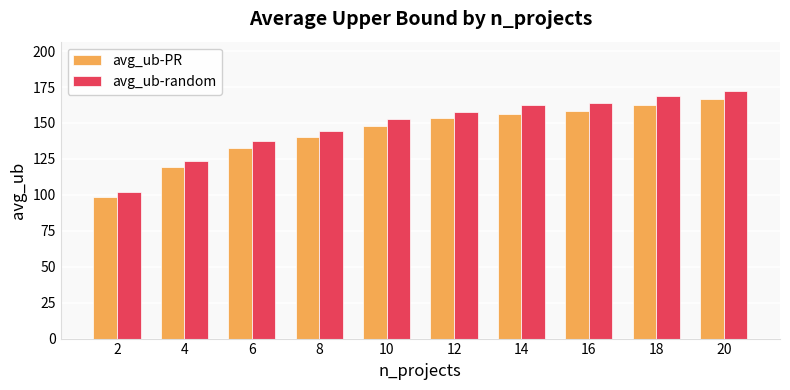

What is the maximum value shown in the chart?

172.1